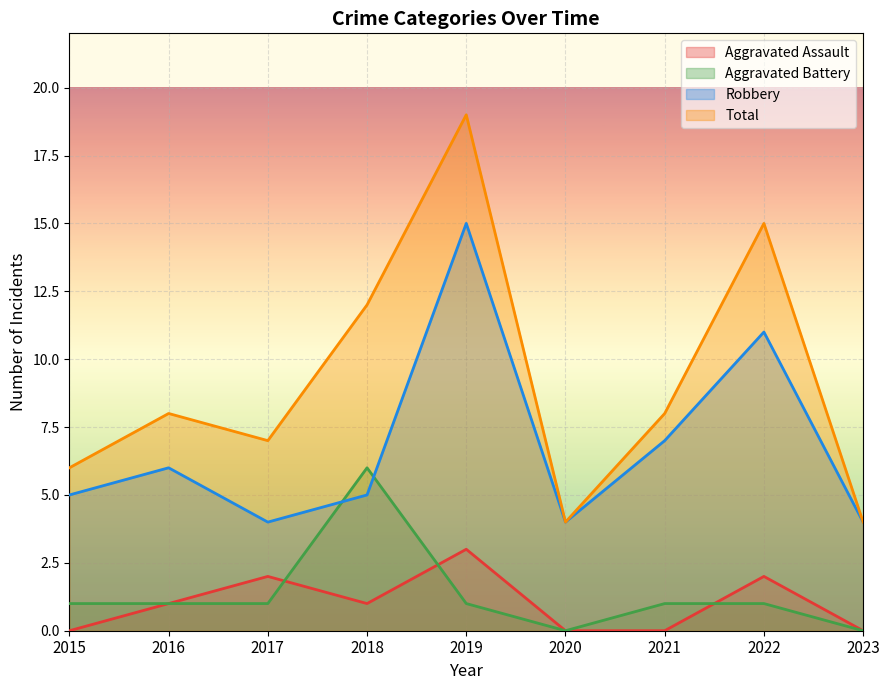

Rank the categories by Aggravated Assault value from lowest to highest.

2015, 2020, 2021, 2023, 2016, 2018, 2017, 2022, 2019